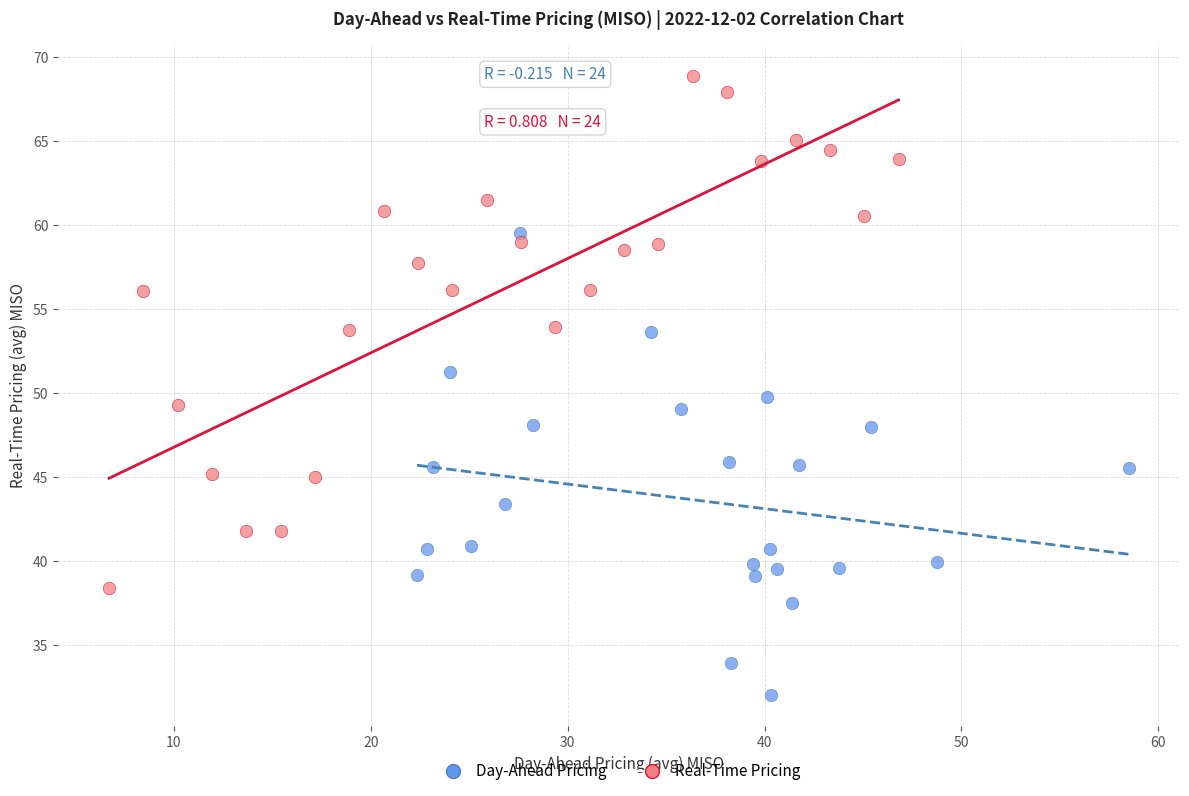

Which series contains the highest Y value?

Real-Time Pricing